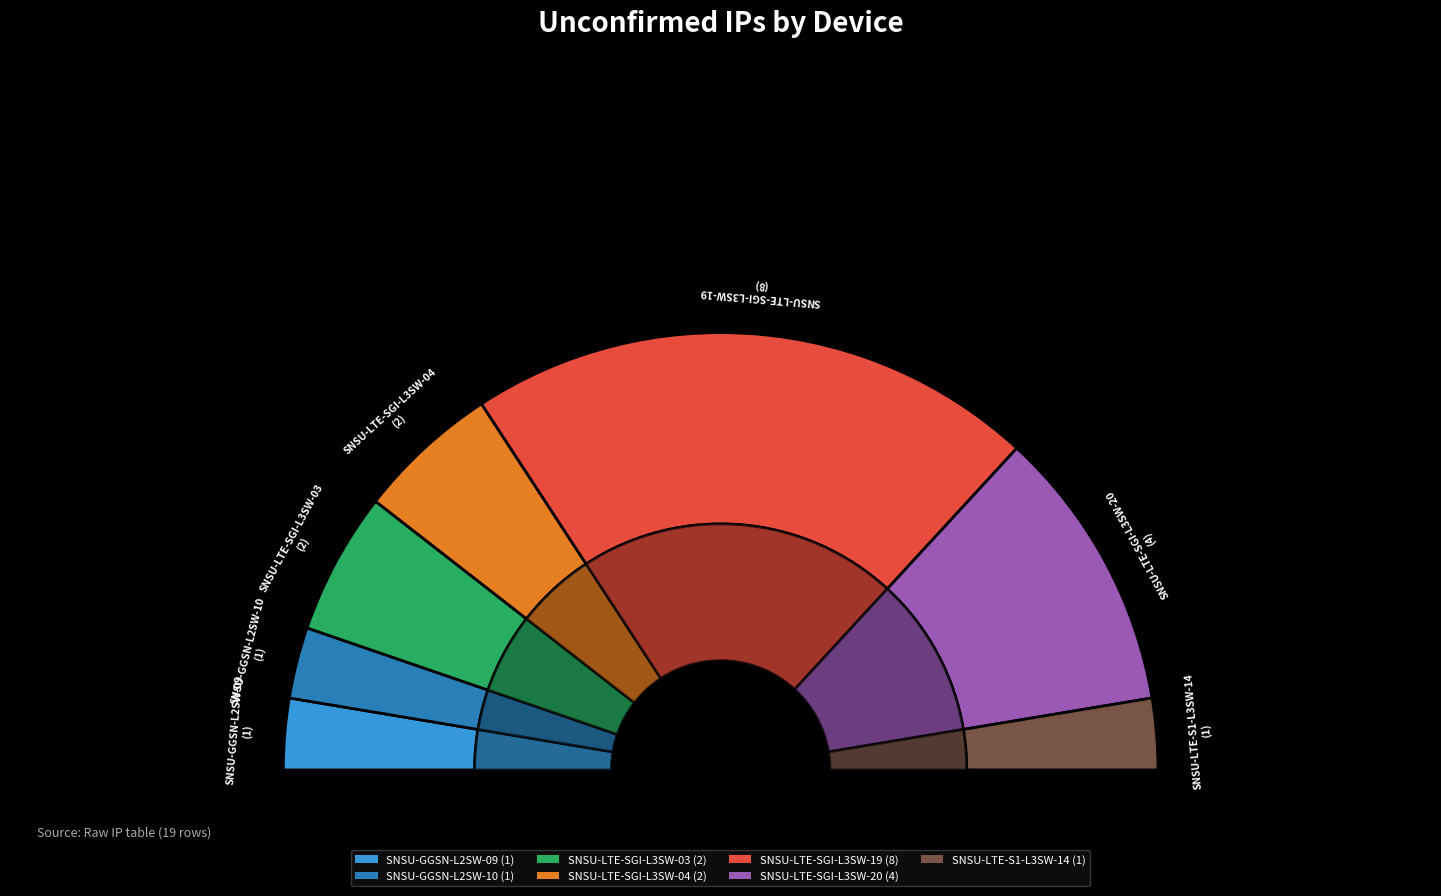

Count the number of slices in the pie.

7